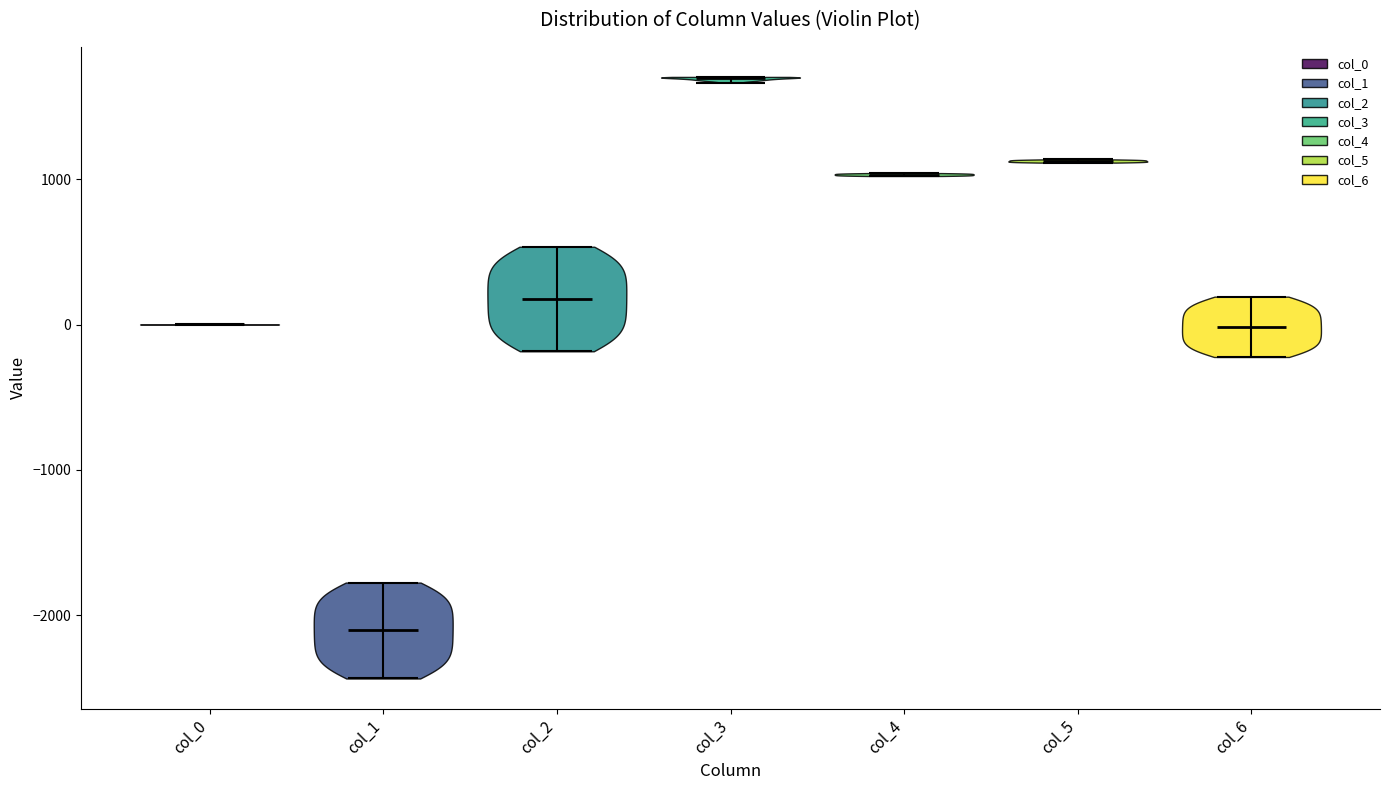

Reading left to right, read every violin against the y-axis: where its median line is, and the lowest and highest points it reaches. The values are not printed on the chart, so give them approximately, as read against the axis.

col_0: median line 0, lowest point 0, highest point 0
col_1: median line -2100, lowest point -2400, highest point -1800
col_2: median line 200, lowest point -200, highest point 500
col_3: median line 1700, lowest point 1700, highest point 1700
col_4: median line 1000, lowest point 1000, highest point 1000
col_5: median line 1100, lowest point 1100, highest point 1100
col_6: median line 0, lowest point -200, highest point 200